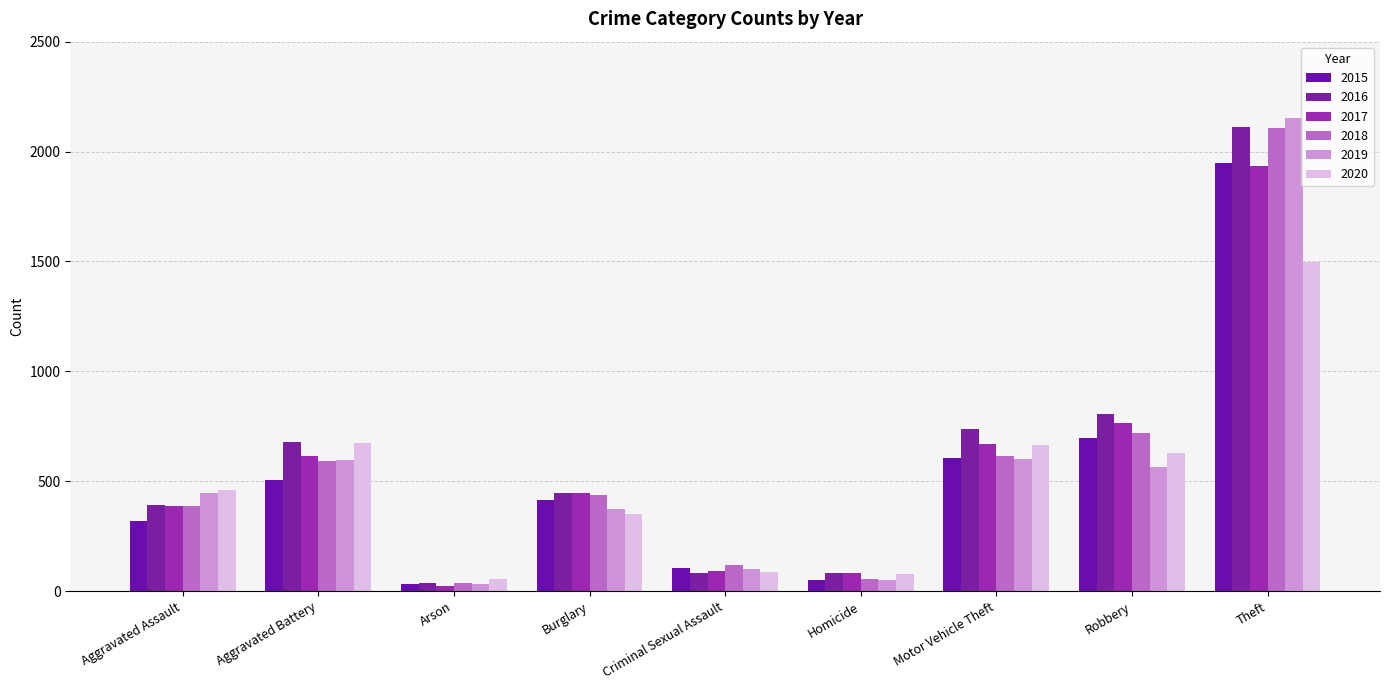

What is the difference between the maximum and minimum values in the 2017 series?

1910